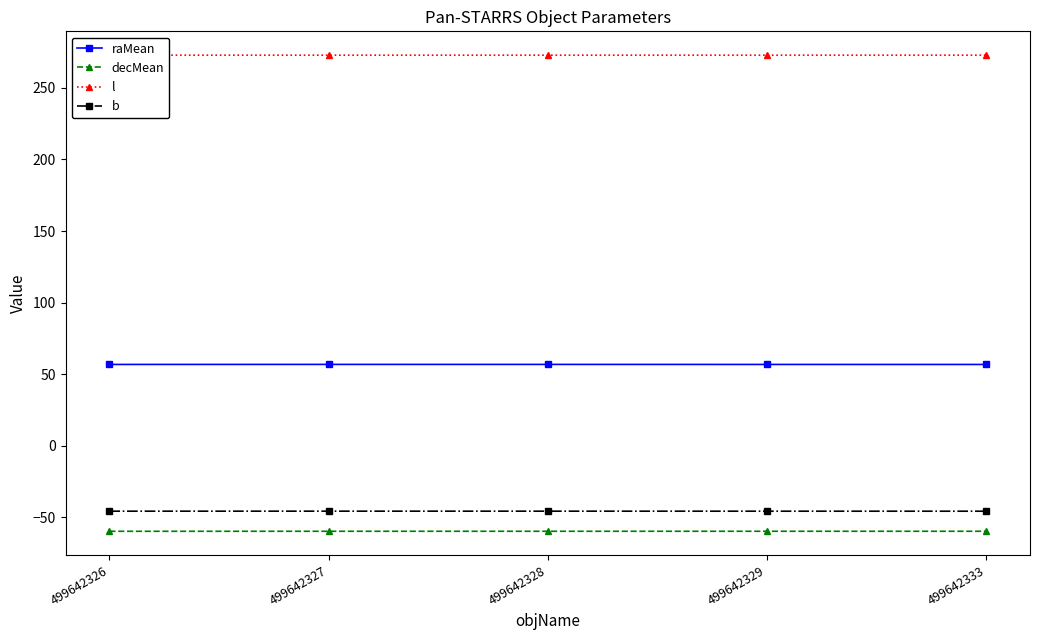

What is the lowest value of the decMean series?

-59.8